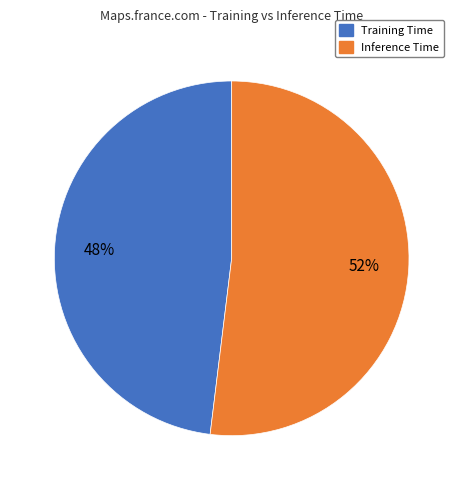

Rank the categories by value from lowest to highest.

Training Time, Inference Time